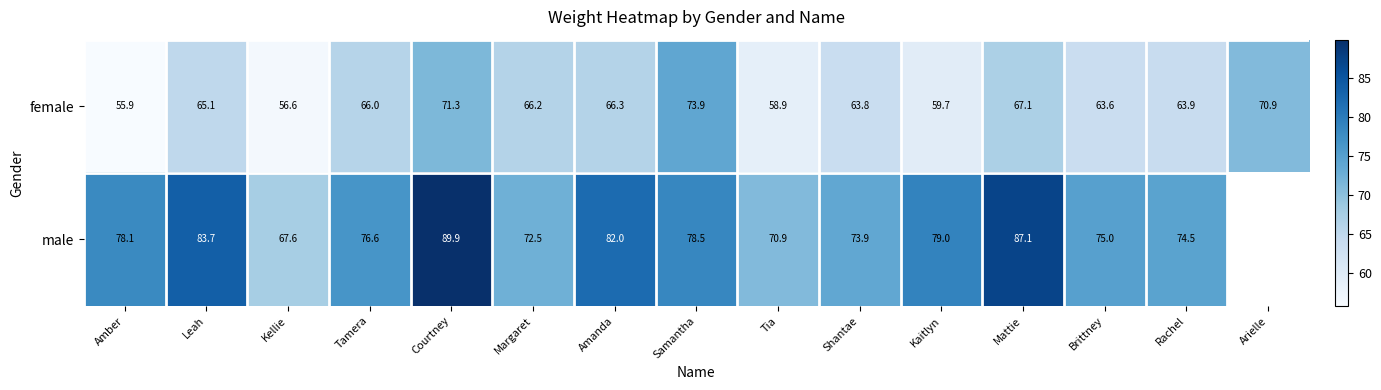

What is the total value across all series at Kellie?

124.2